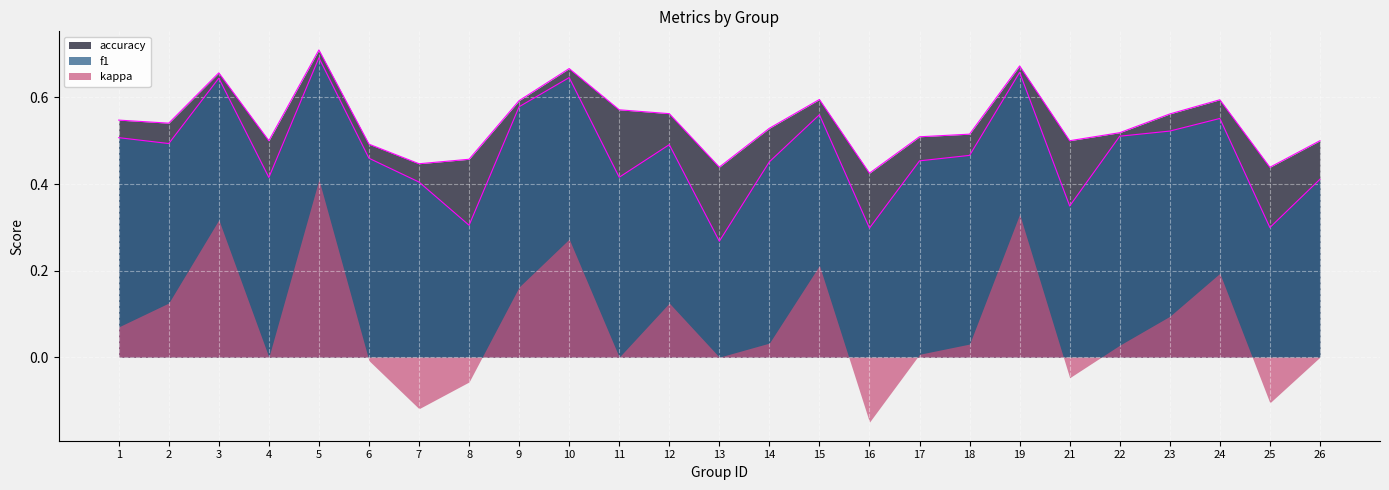

Rank the categories by f1 value from highest to lowest.

5, 19, 10, 3, 9, 15, 24, 23, 22, 1, 2, 12, 18, 6, 17, 14, 11, 4, 26, 7, 21, 8, 25, 16, 13